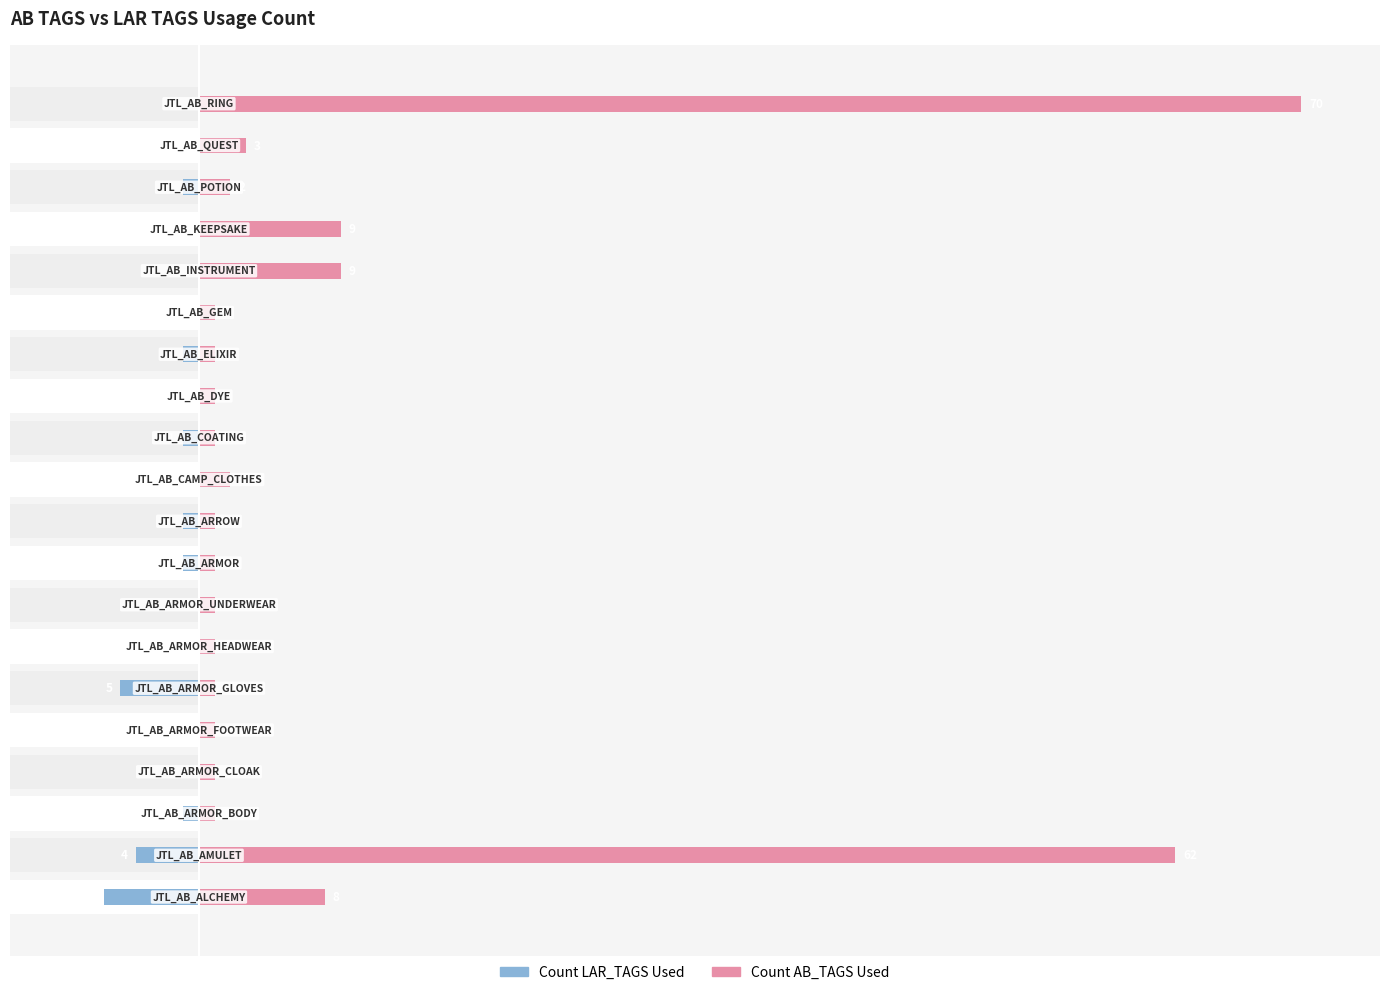

Does the chart contain any negative values?

Yes